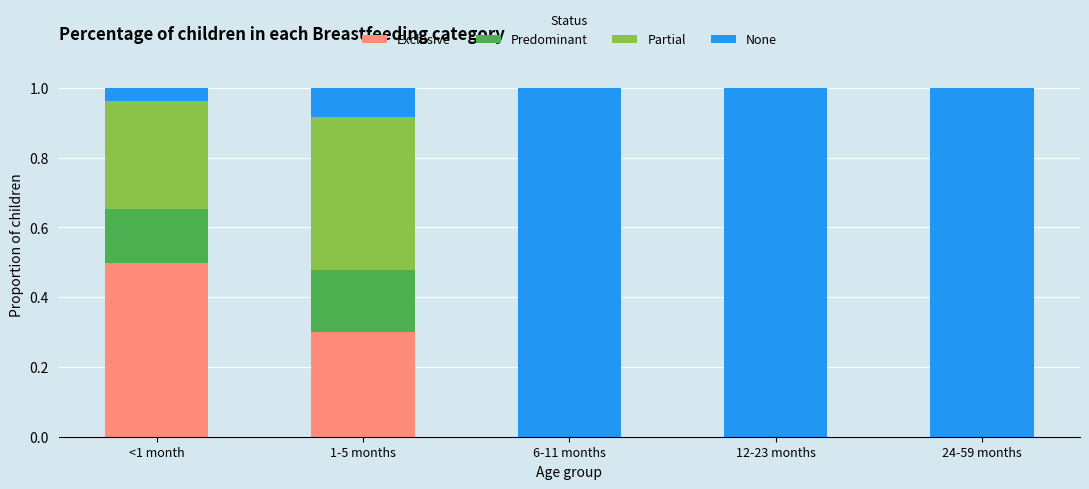

How many distinct data groups are displayed?

4